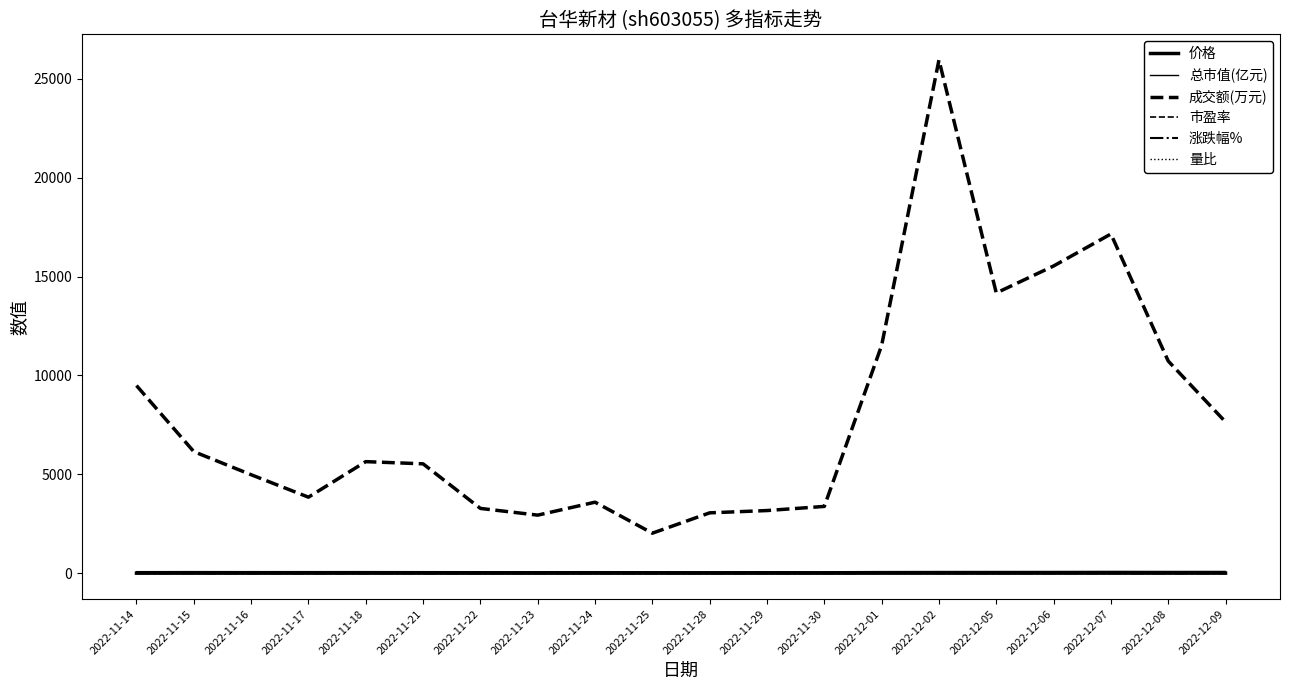

Which series has the widest spread of values?

成交额(万元)